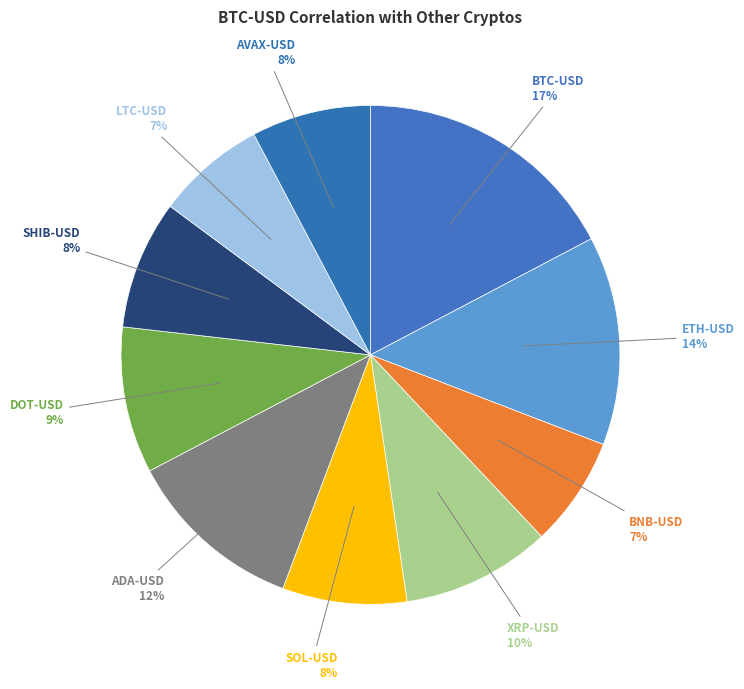

How many segments does this pie chart have?

10